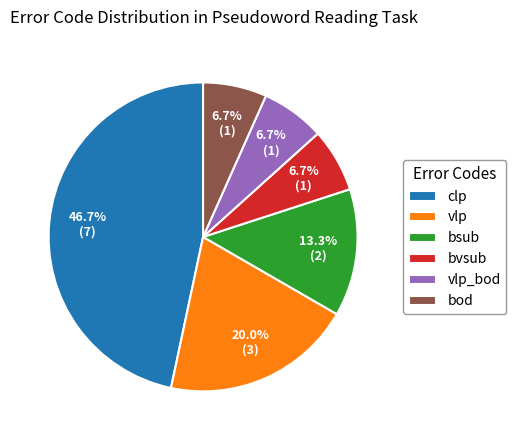

Do bod and bsub together represent more than half of the pie?

No